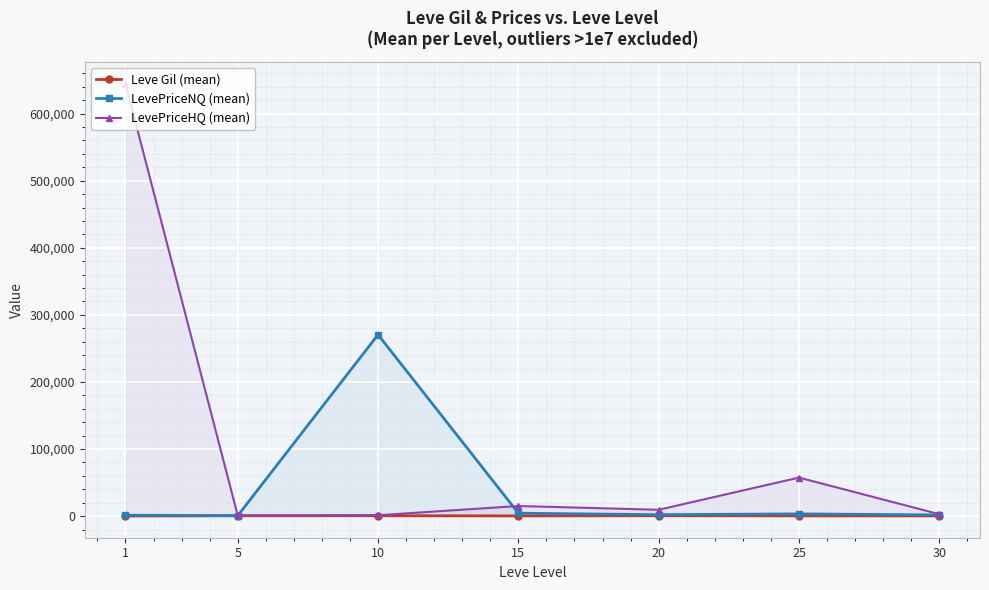

What is the lowest value of the LevePriceNQ (mean) series?

633.8